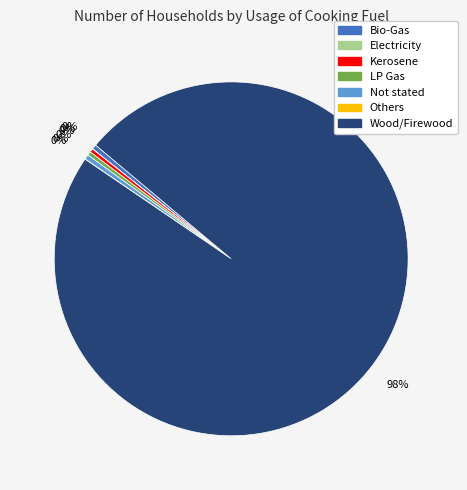

Is there a majority slice in this chart?

Yes